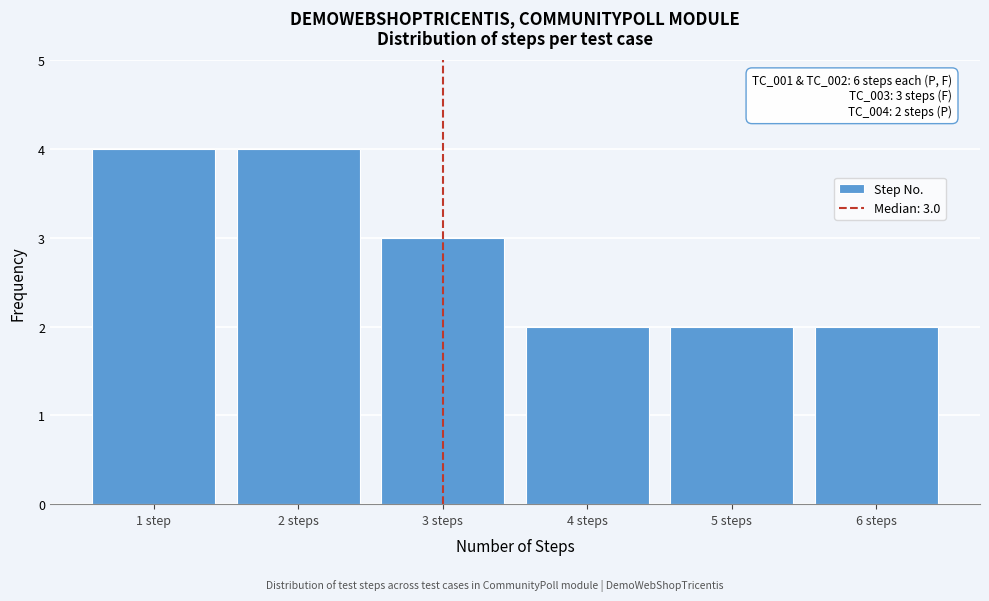

Reading left to right, list all the values displayed in this chart.

1 step=4	2 steps=4	3 steps=3	4 steps=2	5 steps=2	6 steps=2